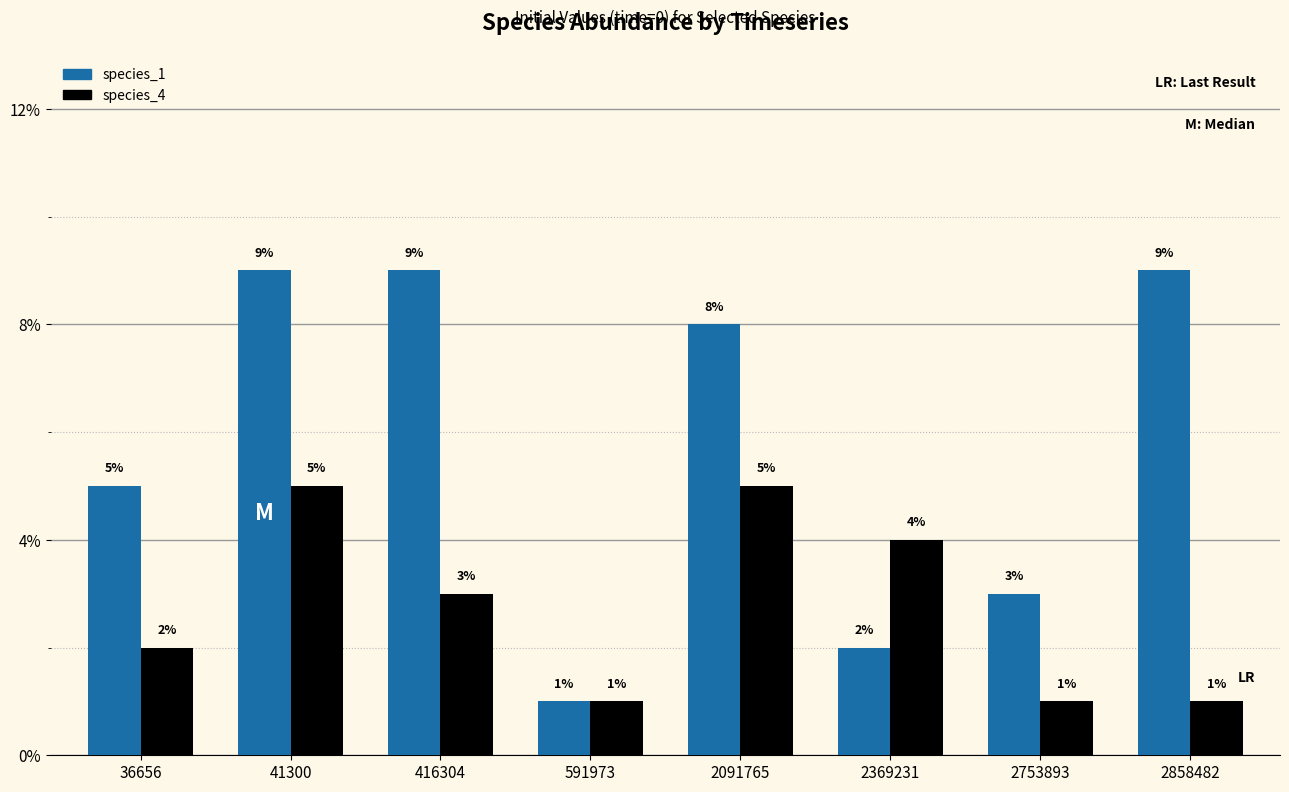

Which category has the lowest value in the species_4 series?

591973